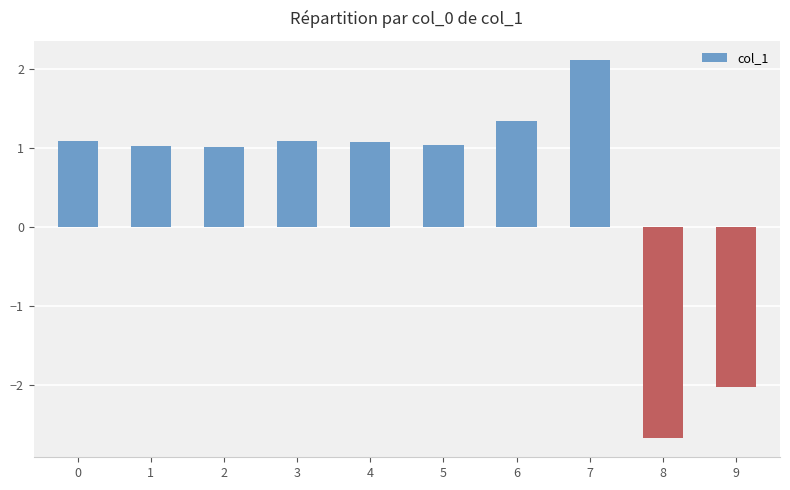

Are the bars horizontal?

No